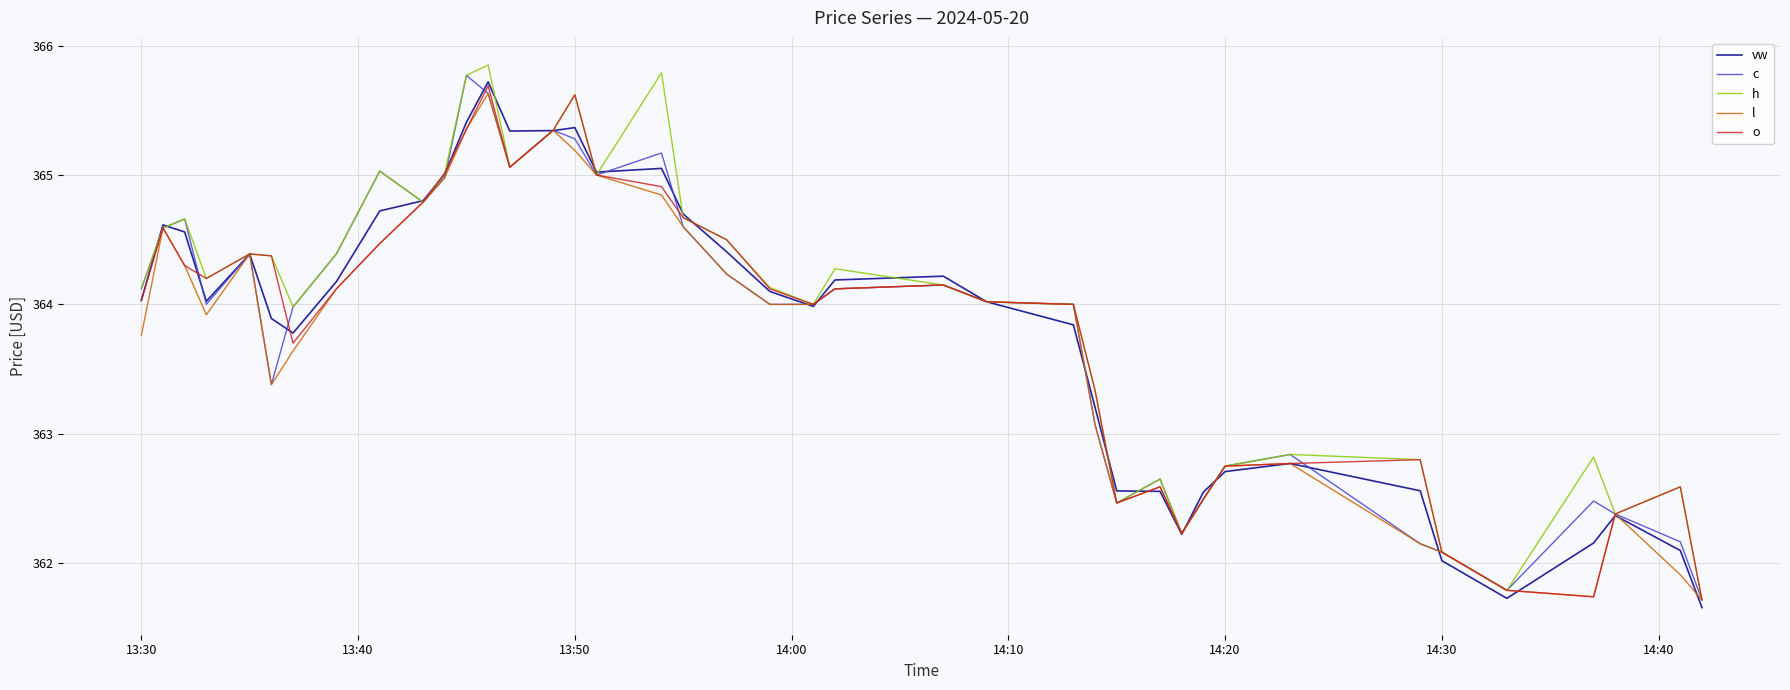

What is the smallest value displayed?

361.7